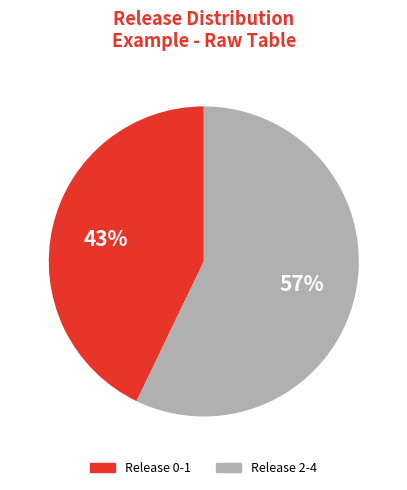

To the nearest percent, what is the difference between the largest and smallest slice percentages?

14%